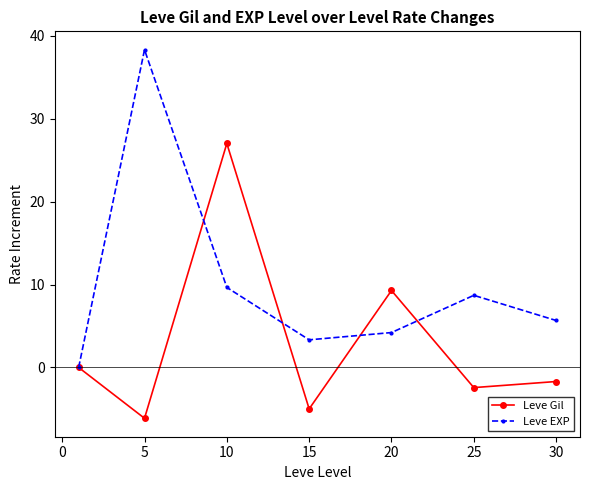

At how many categories does at least one series exceed 8?

4